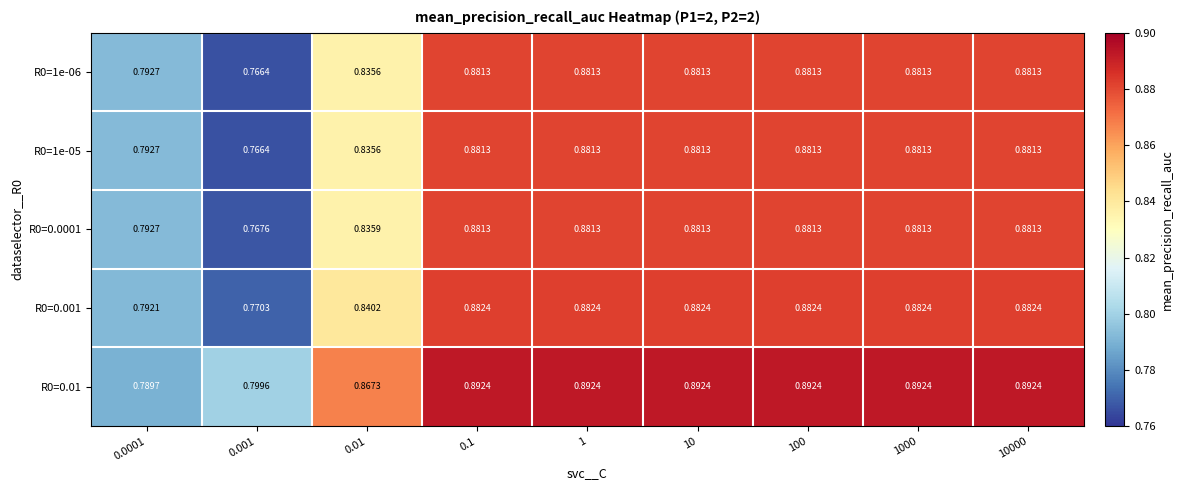

Is the value of R0=1e-06 at 1 greater than the value of R0=0.01 at 0.01?

Yes